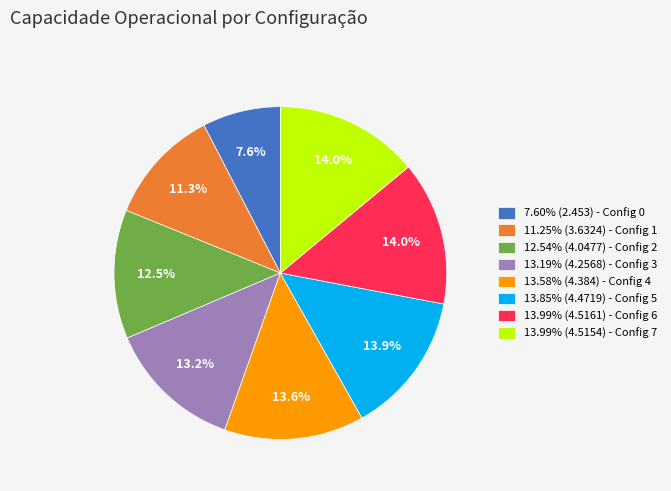

How many slices are in this pie chart?

8